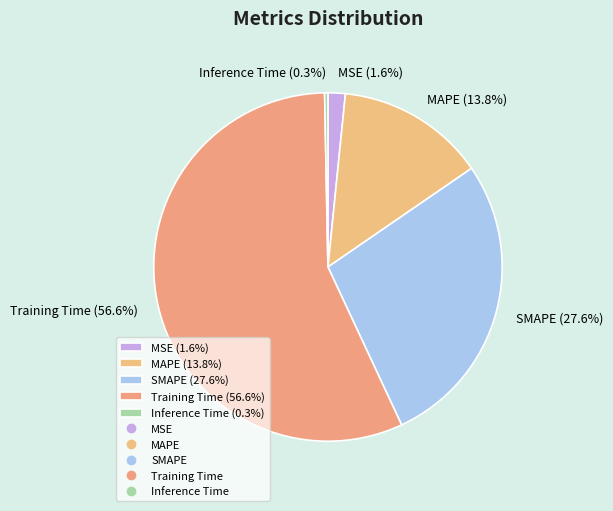

Is Inference Time the majority of the pie?

No